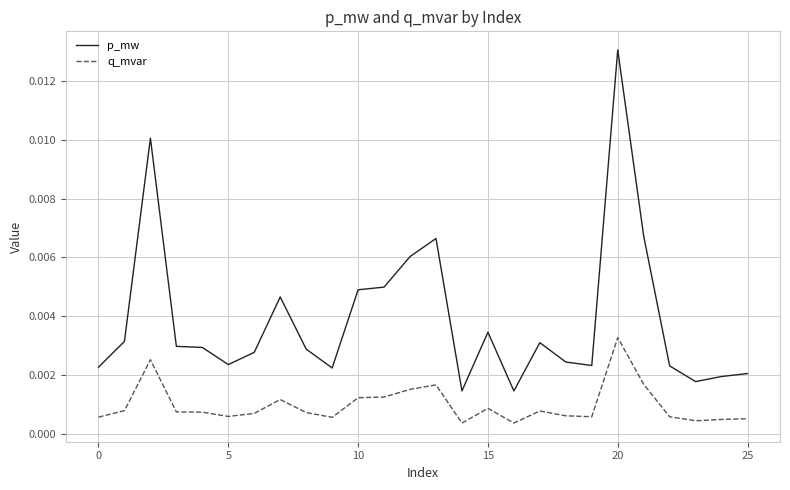

Rank the series by their average value, from highest to lowest.

p_mw, q_mvar